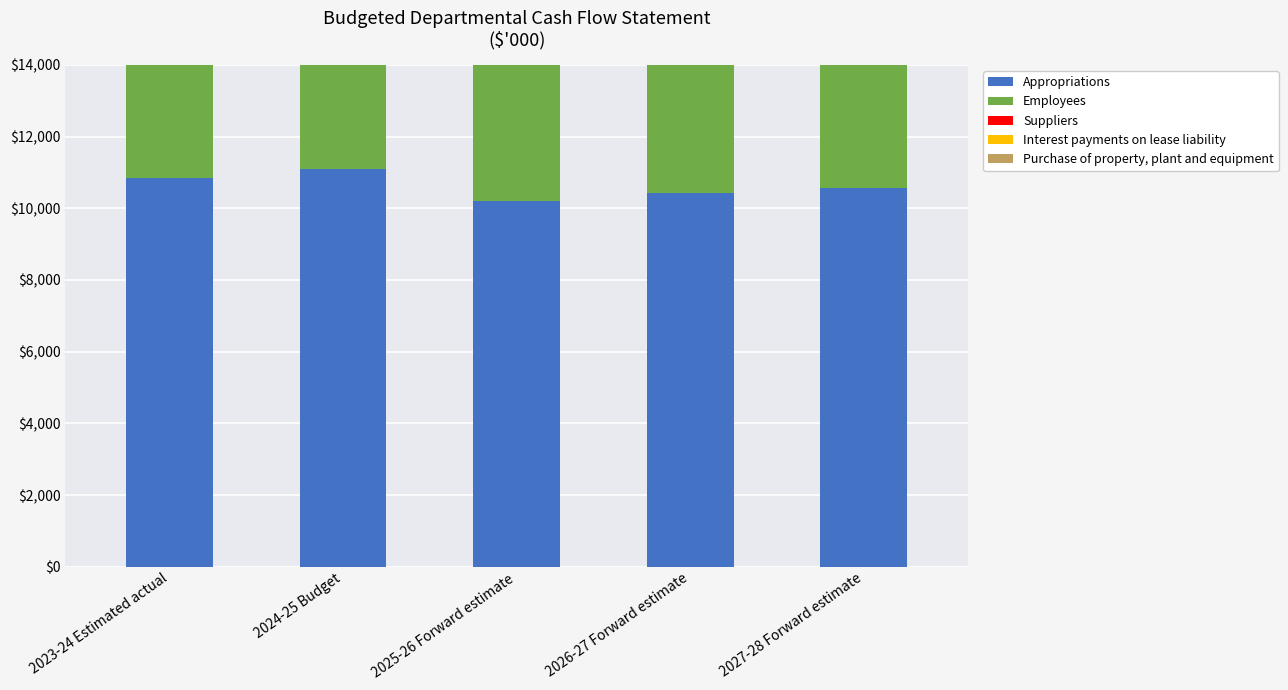

What is the spread (max minus min) of values at 2026-27 Forward estimate?

10409